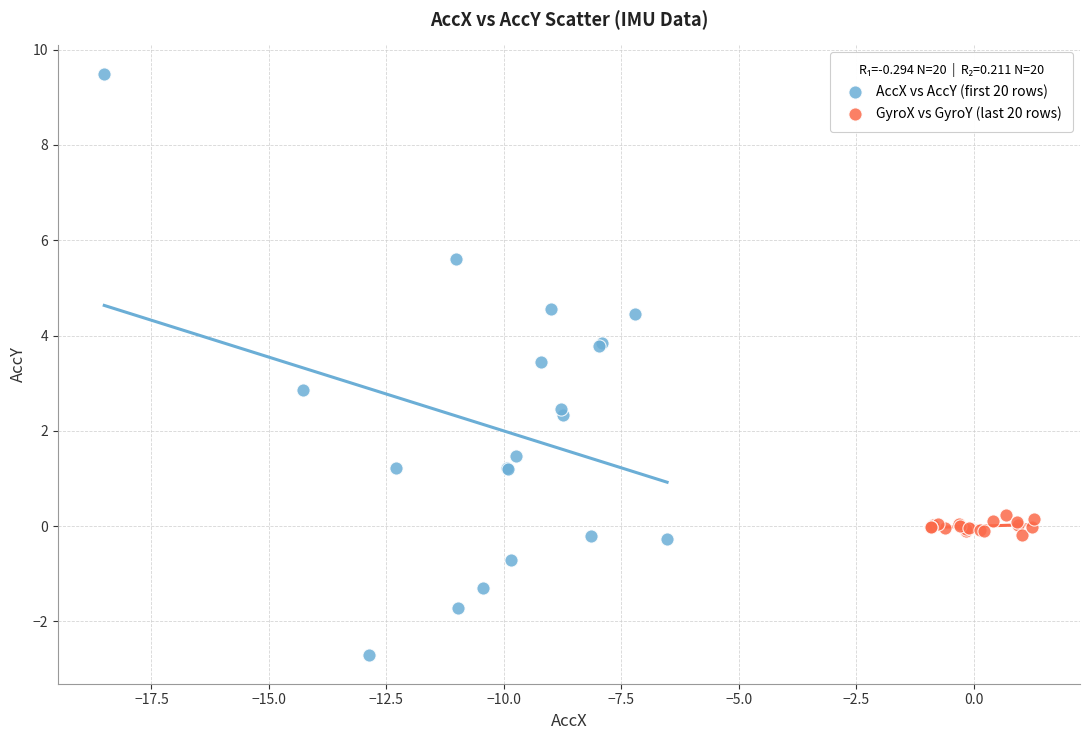

Which series has the largest Y range (max minus min)?

AccX vs AccY (first 20 rows)